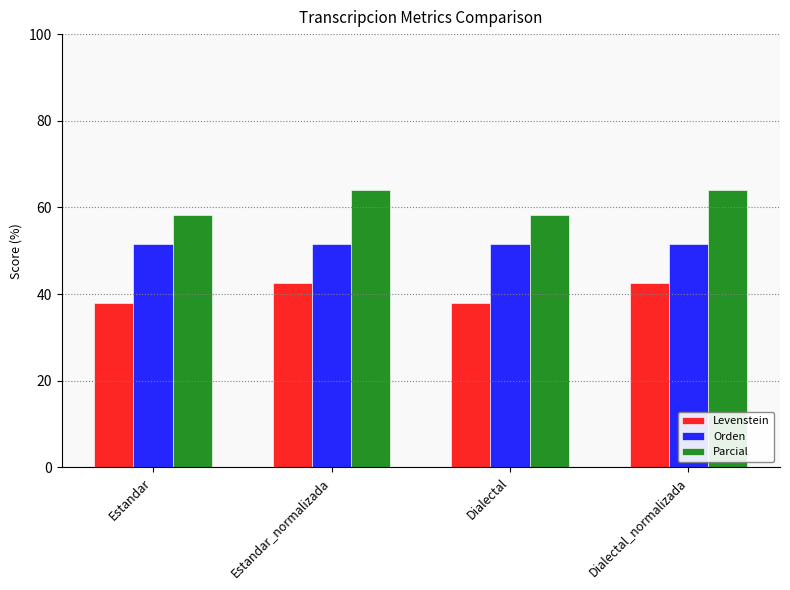

What is the greatest value displayed?

64.1